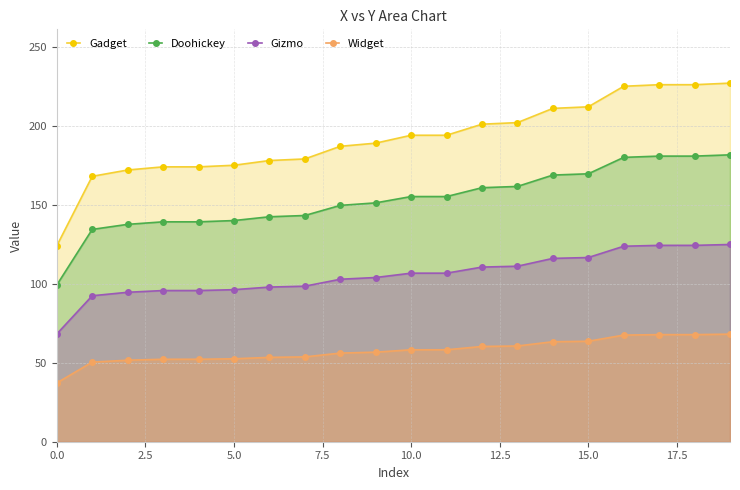

What is the greatest value displayed?

227.0